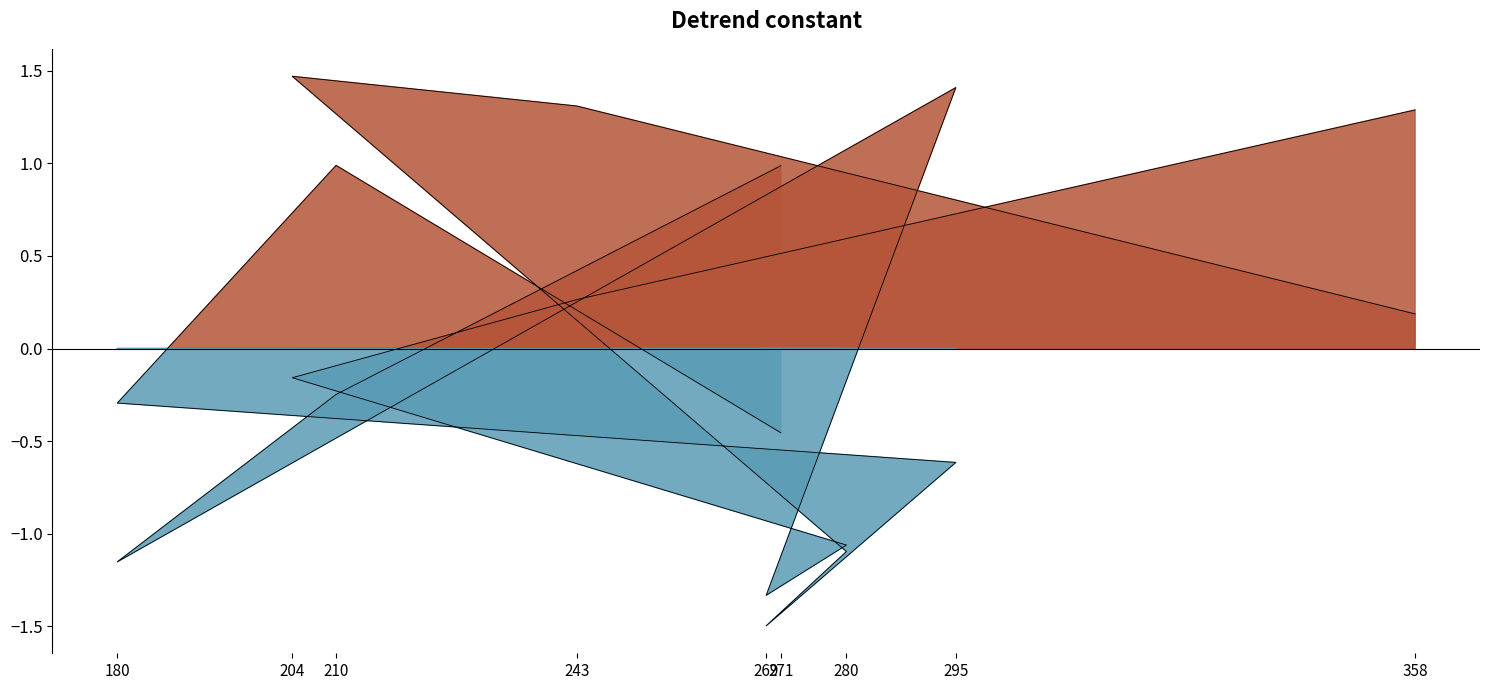

How many values in z are above zero?

4